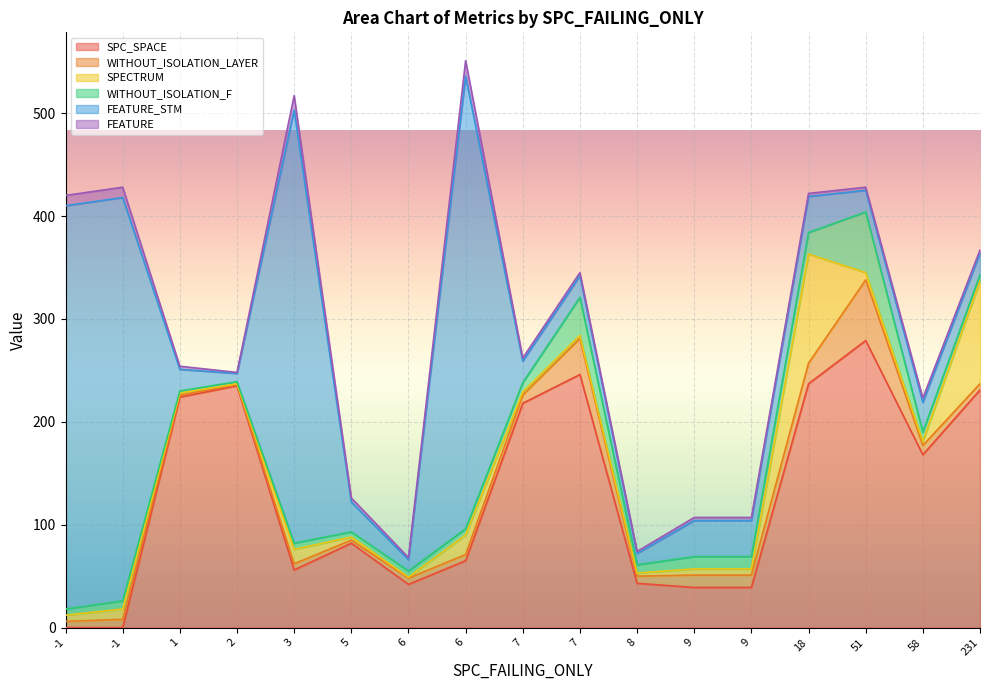

True or false: FEATURE_STM and FEATURE intersect in this chart.

False